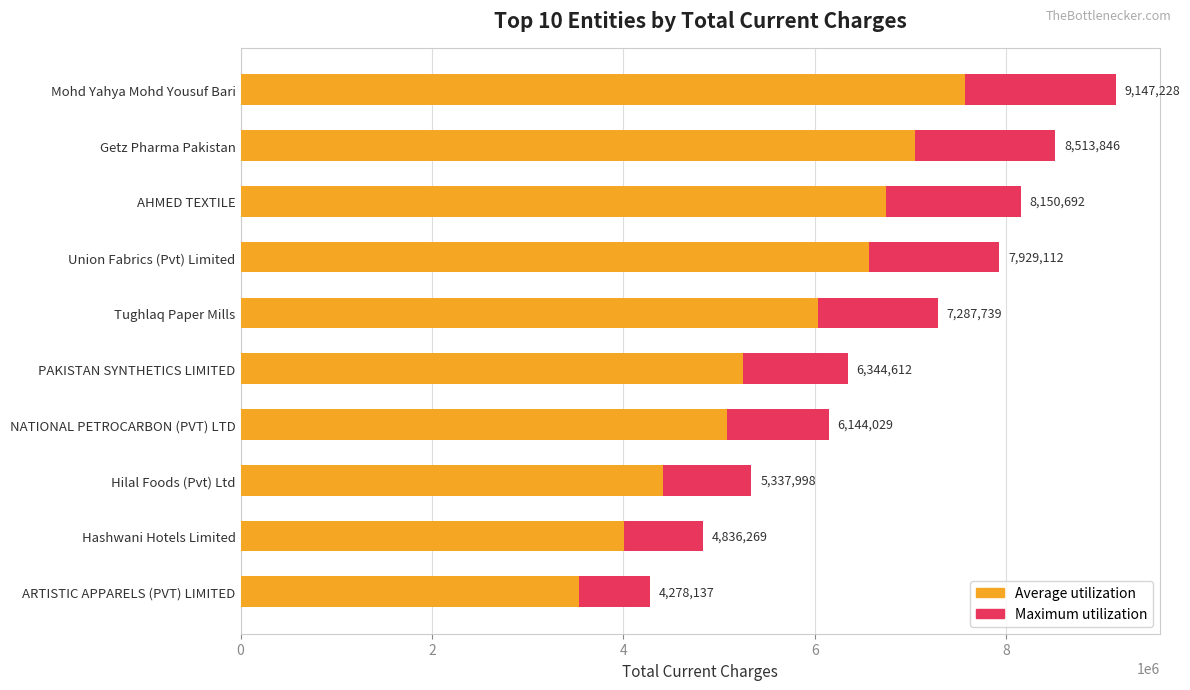

Between Getz Pharma Pakistan and Tughlaq Paper Mills, which series saw the biggest shift?

Maximum value